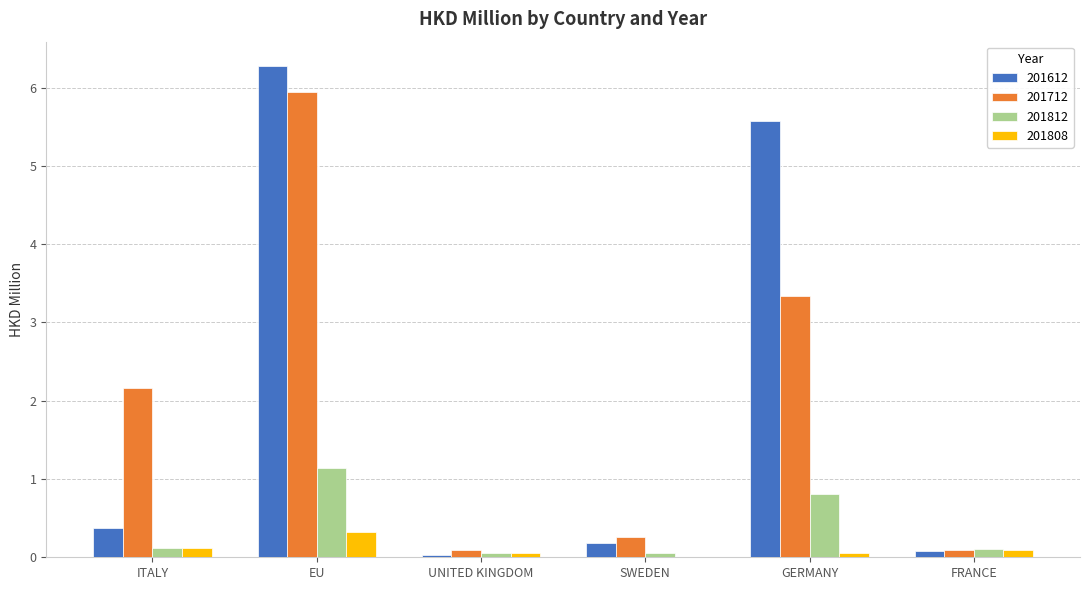

Is it true that 201712 equals 0.1 at UNITED KINGDOM?

True